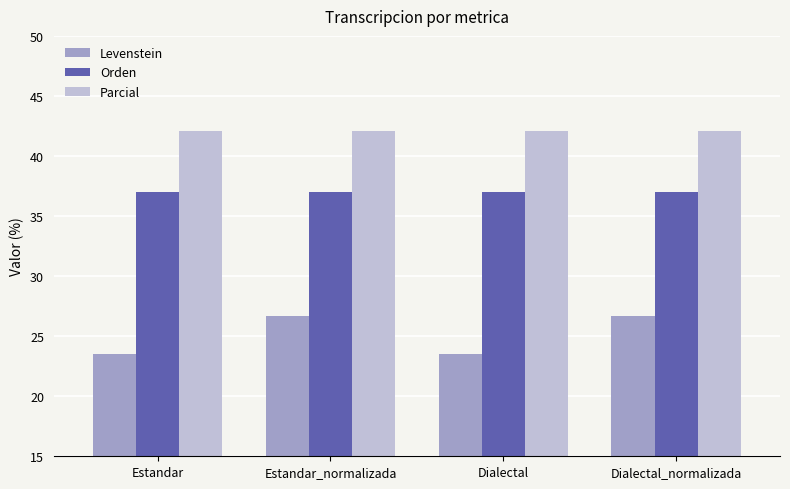

How many bars are there in total?

12